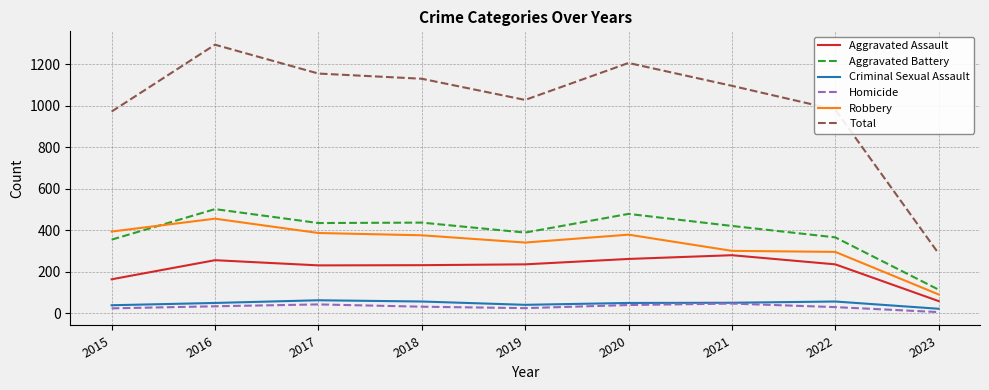

True or false: Criminal Sexual Assault and Robbery intersect in this chart.

False